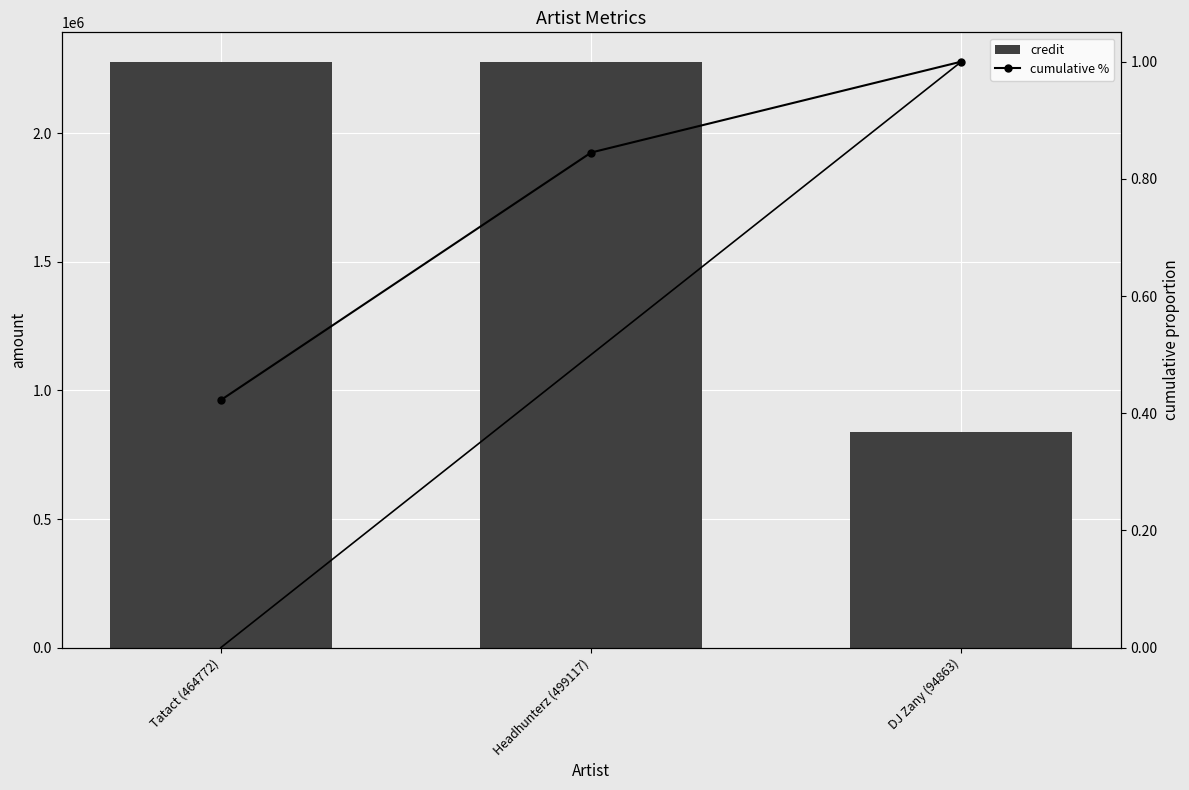

At which category does the chart reach its minimum across all series?

Tatact (464772)